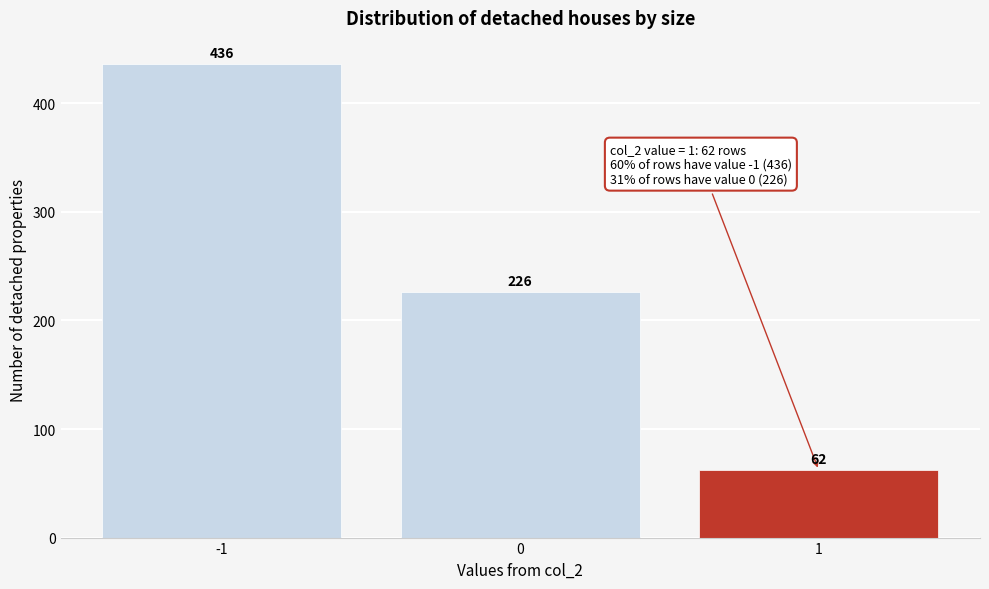

Reading left to right, transcribe all the data shown in this chart.

-1=436	0=226	1=62